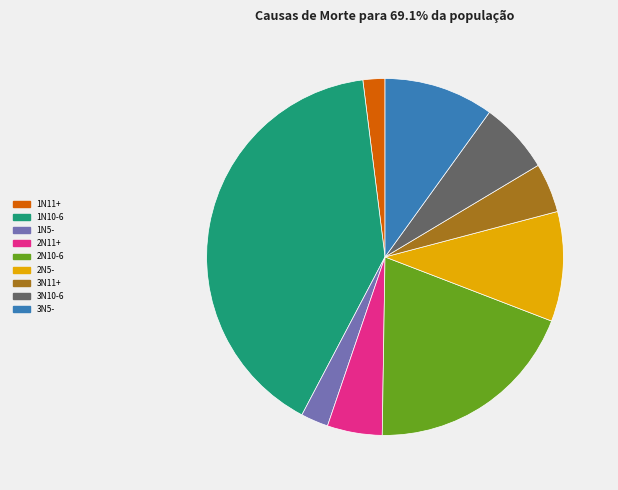

Which has a higher value, 3N11+ or 2N5-?

2N5-